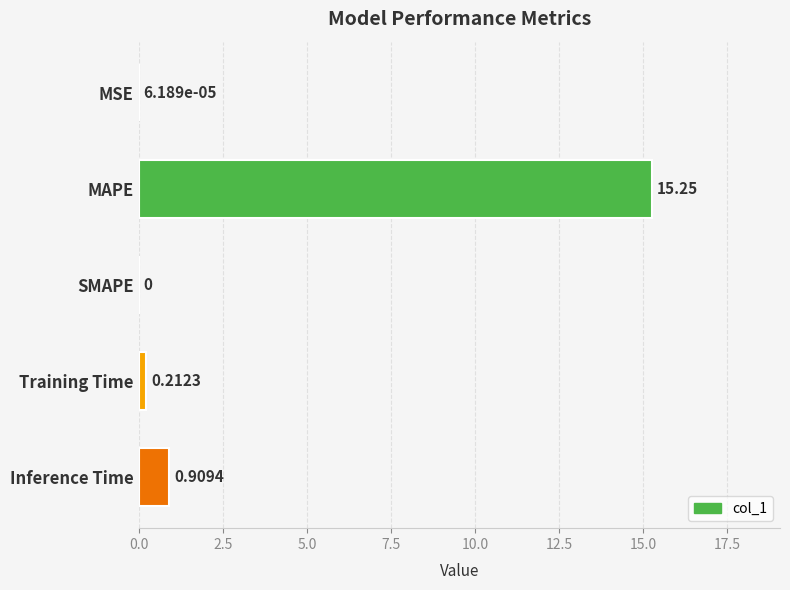

How many series are shown in this chart?

1